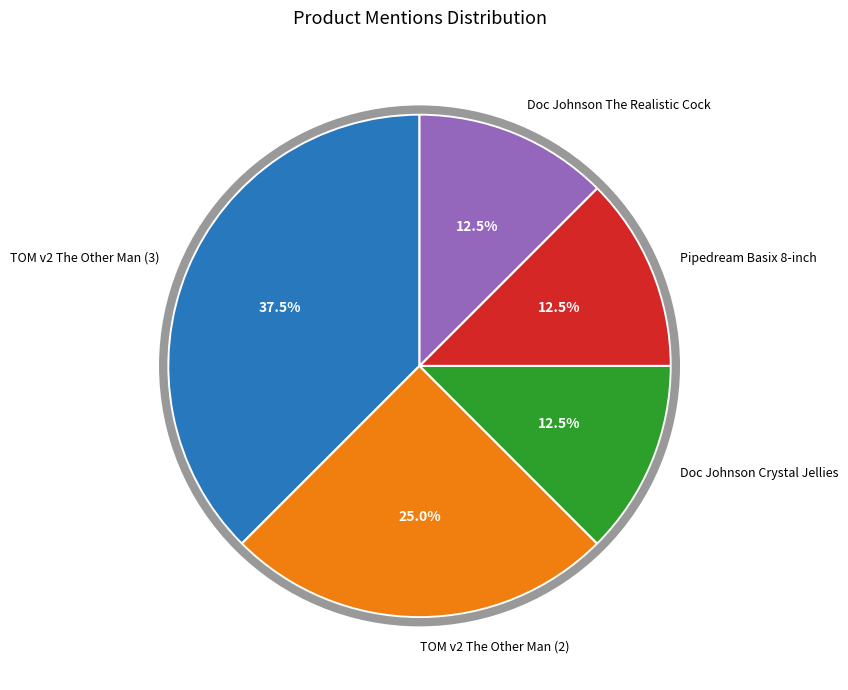

To the nearest percent, what is the average slice percentage?

20%